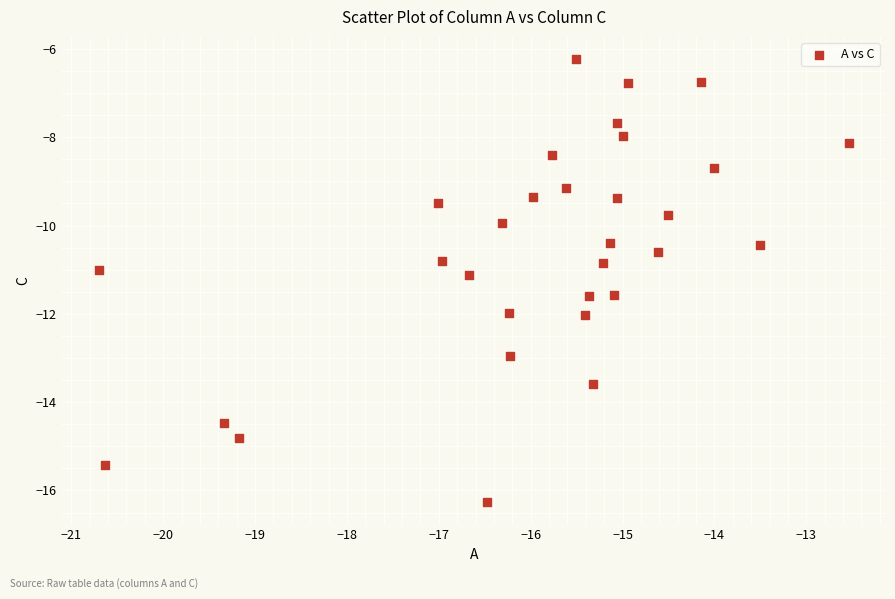

What is the range of X values (max minus min)?

8.2